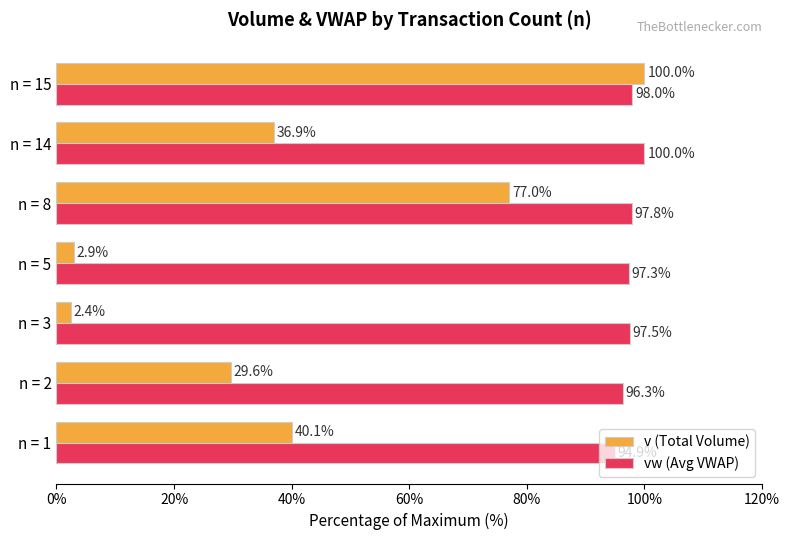

Which series has the largest total across all categories?

vw (Avg VWAP)